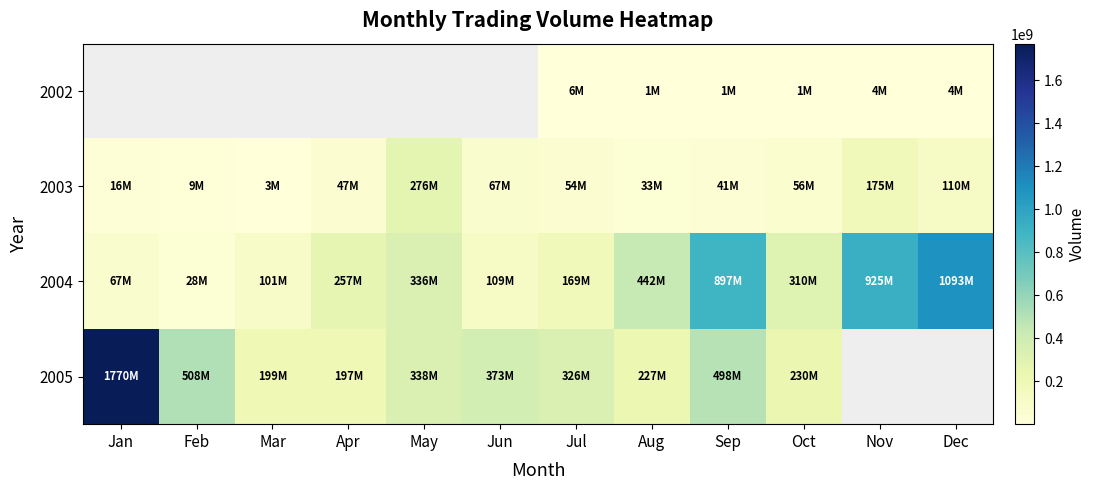

At which label is 2004 closest to 560719069?

Aug